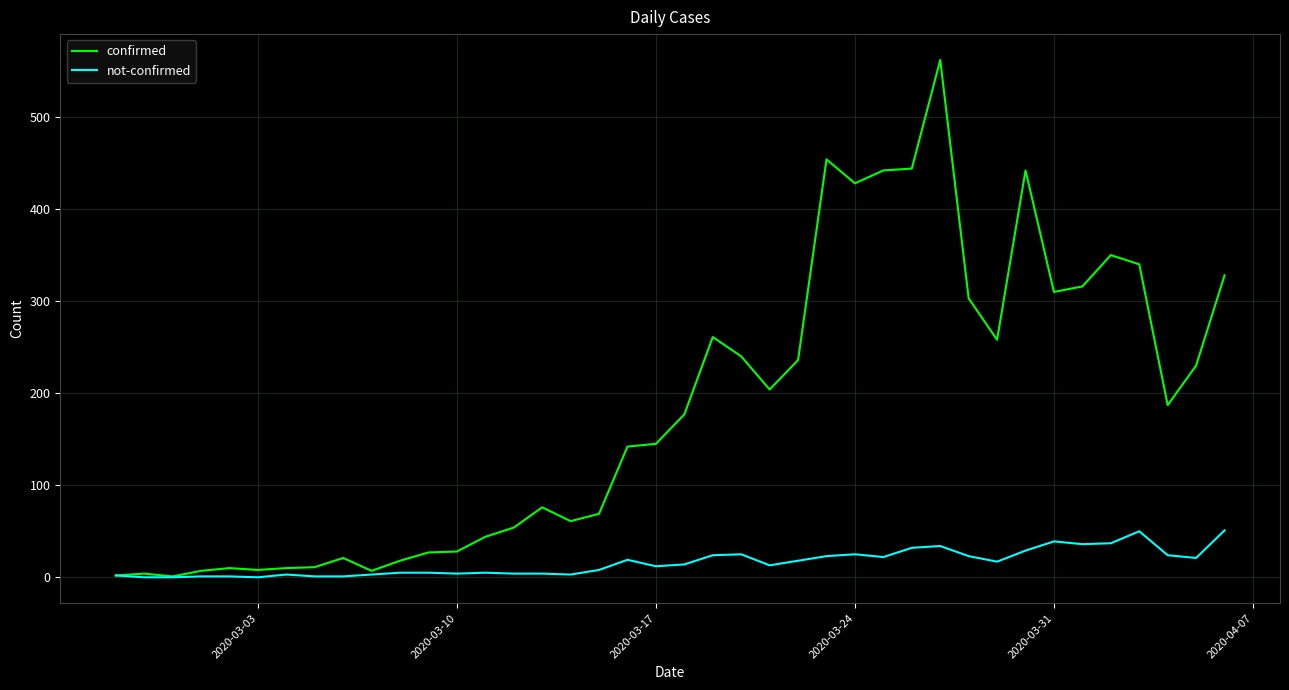

Which series has the widest spread of values?

confirmed